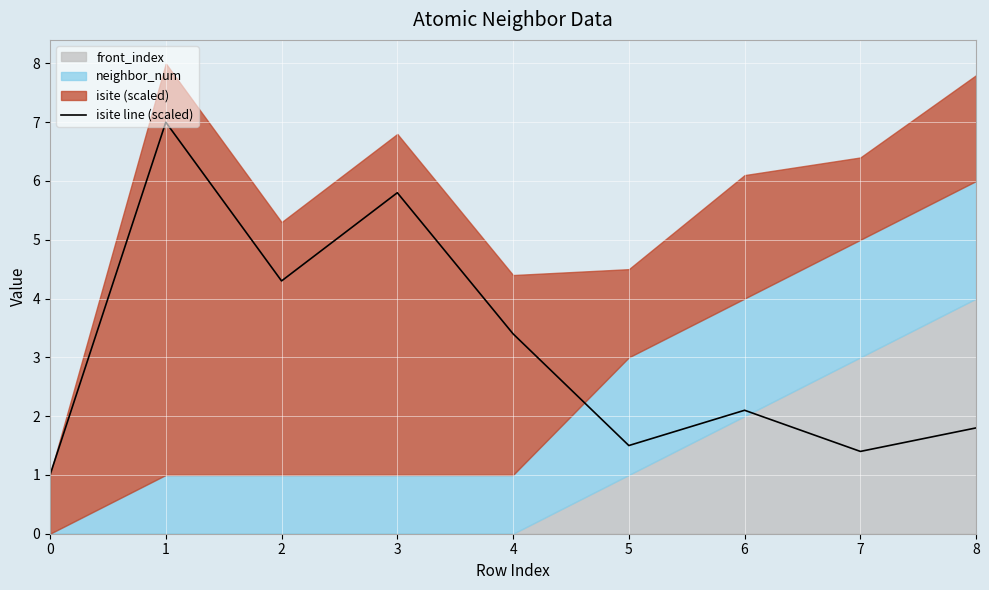

True or false: there are more than 0 points higher than both neighbors.

True